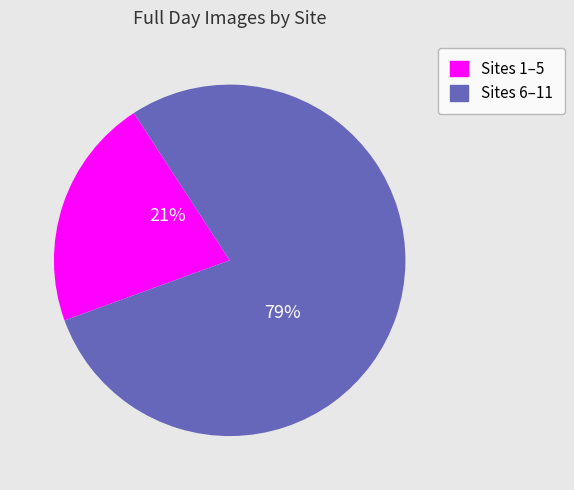

Is there any slice that represents more than half of the pie?

Yes